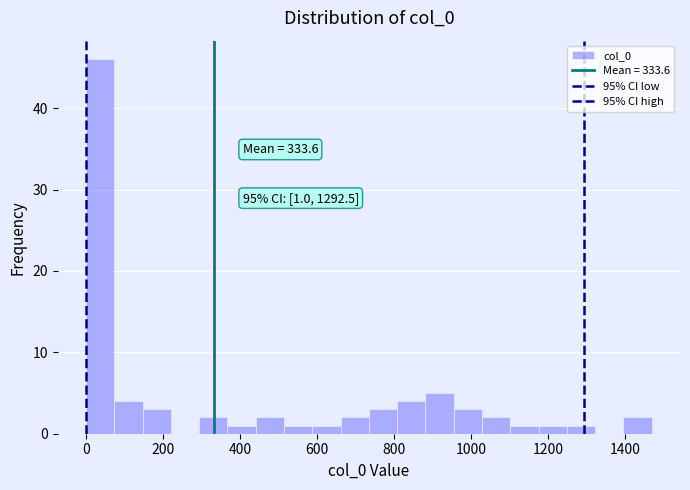

Around what value on the x-axis is the tallest bar? Give the approximate position of its centre, as read against the axis.

40